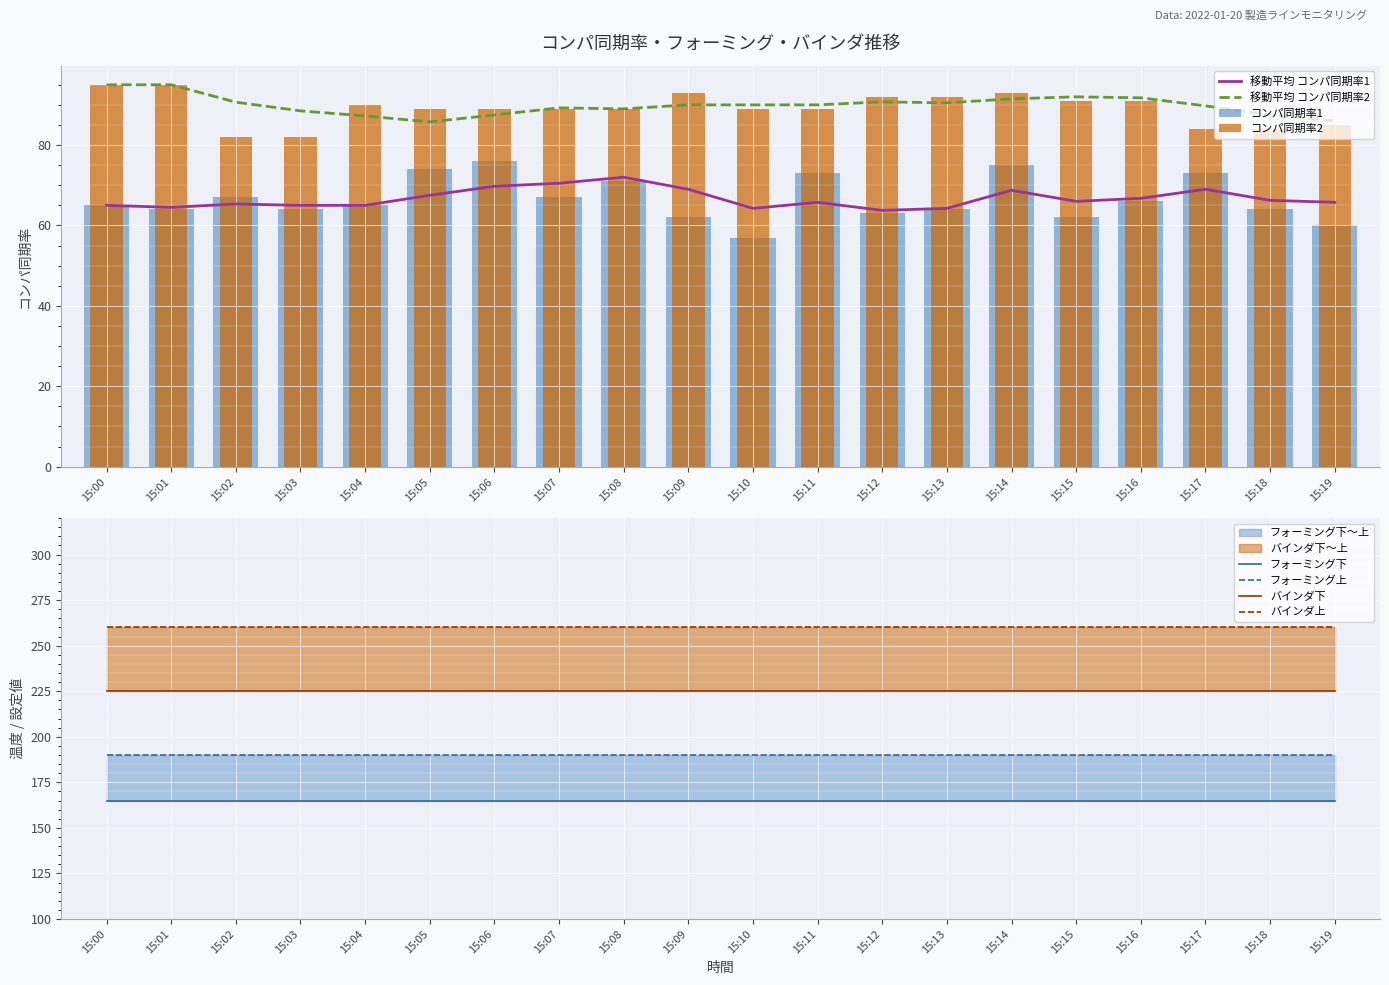

What is the value of the フォーミング上 bar at the 7th from the left?

190